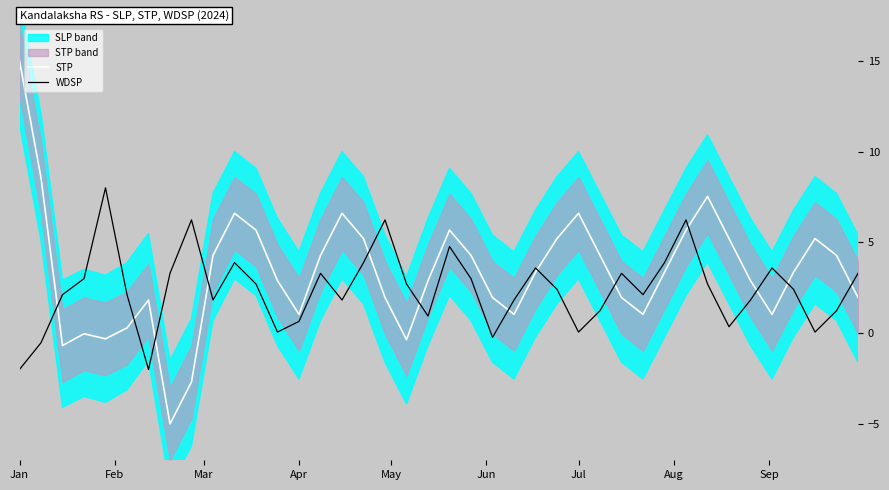

What is the lowest value of the STP series?

-5.0